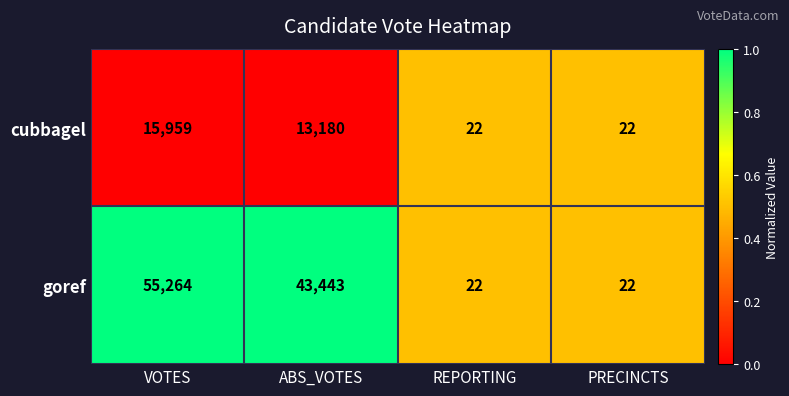

What is the difference between the second highest and minimum values in the cubbagel series?

13158